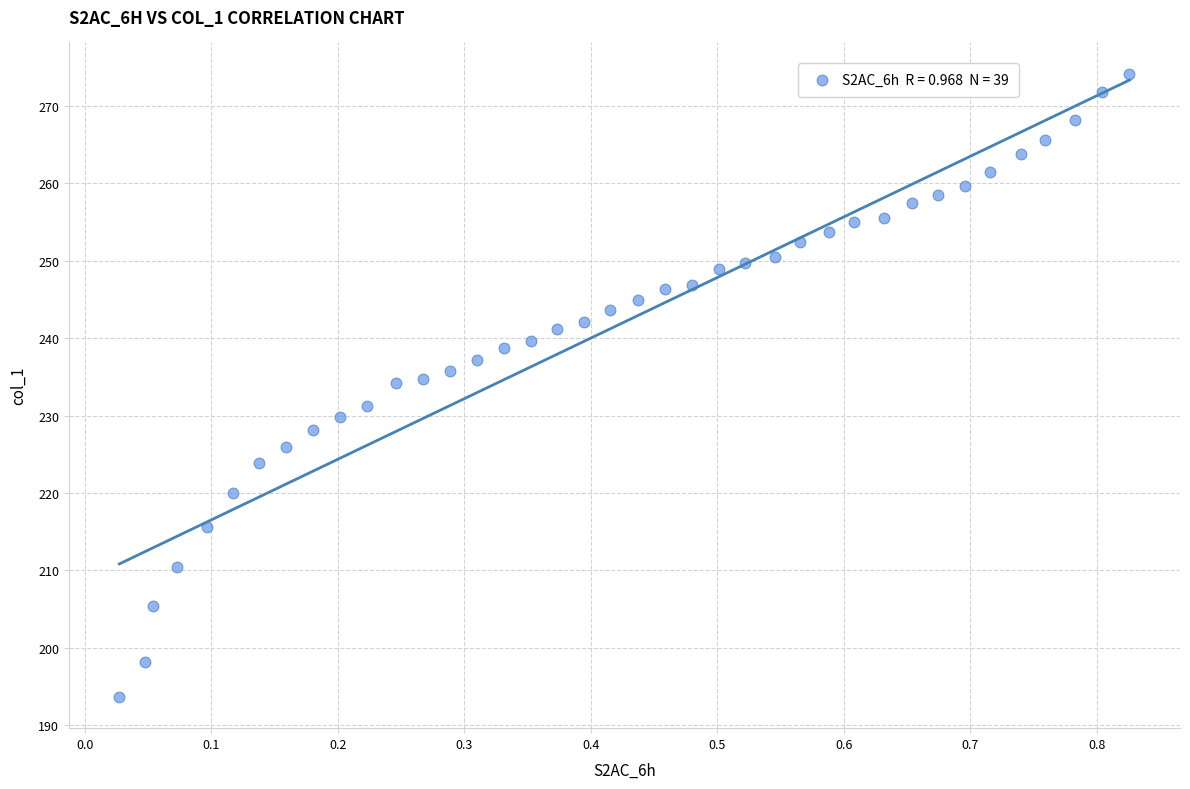

What is the range of X values (max minus min)?

0.8